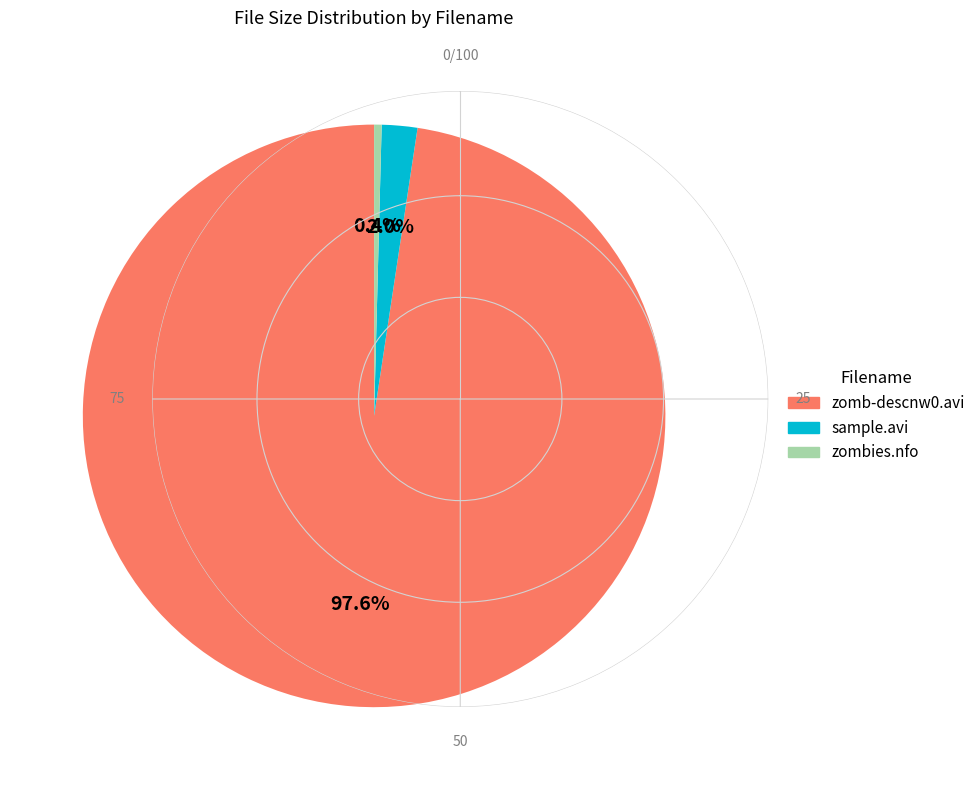

How many slices are in this pie chart?

3